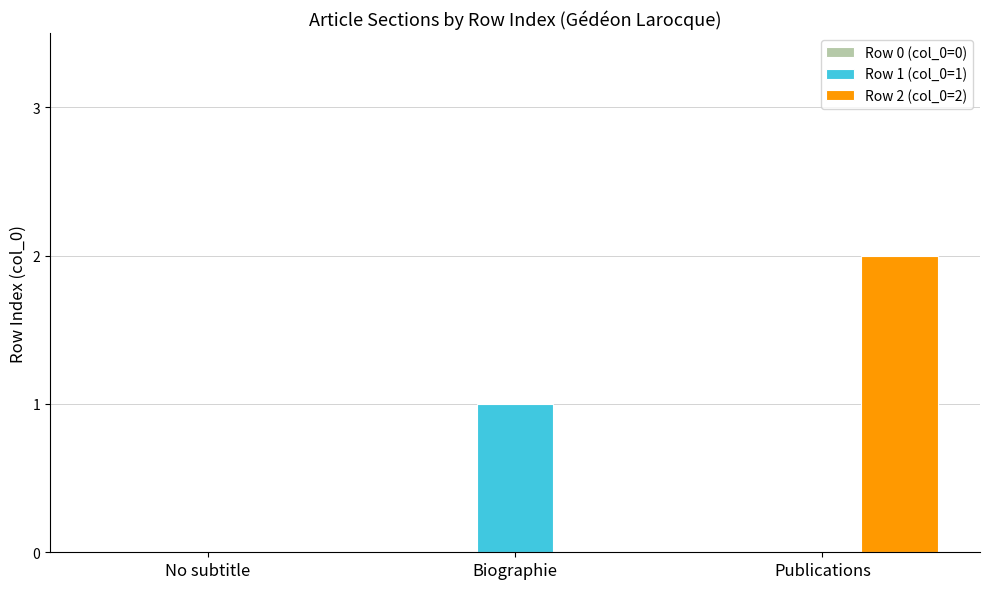

At which category is the sum across all series the highest?

Publications